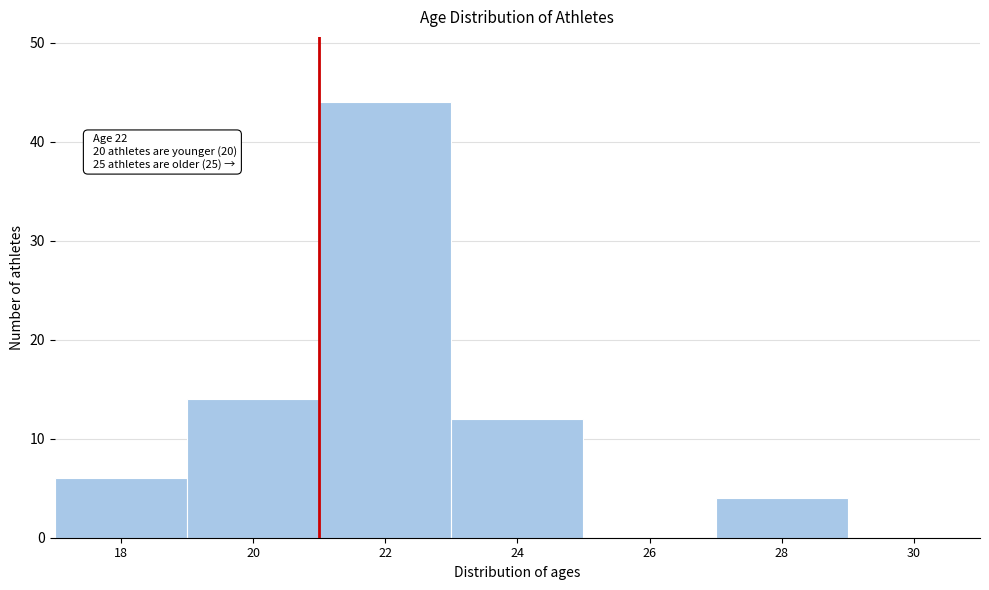

Reading right to left, transcribe all the data shown in this chart.

30=0	28=4	26=0	24=12	22=44	20=14	18=6